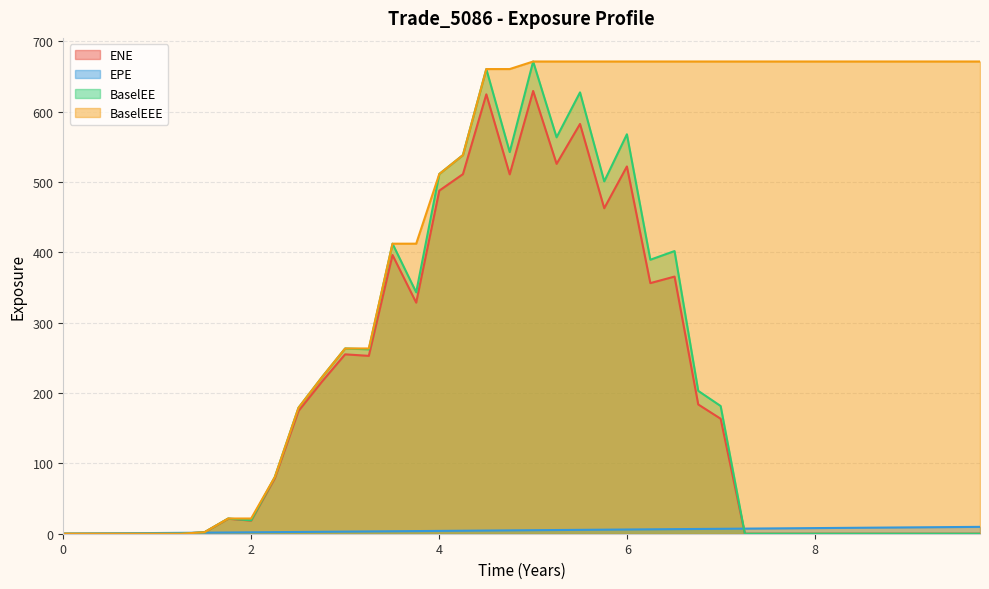

Reading left to right, list all the values displayed in this chart.

ENE: 0.0	0.0	0.0	0.0	0.0	0.0	2.1	21.3	18.6	78.8	174.5	216.6	255.0	252.9	396.3	328.5	487.8	511.2	624.7	510.9	629.5	525.9	582.6	462.8	522.1	356.3	365.6	183.8	163.5	0.0	0.0	0.0	0.0	0.0	0.0	0.0	0.0	0.0	0.0	0.0
EPE: 0.0	0.2	0.5	0.8	1.0	1.3	1.5	1.8	2.0	2.3	2.5	2.8	3.0	3.3	3.5	3.8	4.0	4.3	4.5	4.7	5.0	5.2	5.5	5.8	6.0	6.2	6.5	6.8	7.0	7.3	7.5	7.8	8.0	8.3	8.5	8.8	9.0	9.3	9.5	9.8
BaselEE: 0.0	0.0	0.0	0.0	0.0	0.0	2.1	21.6	19.0	80.6	179.1	223.0	263.4	262.2	412.4	343.2	511.4	538.3	660.6	542.6	671.4	563.6	627.5	500.9	567.9	389.5	401.9	203.1	181.6	0.0	0.0	0.0	0.0	0.0	0.0	0.0	0.0	0.0	0.0	0.0
BaselEEE: 0.0	0.0	0.0	0.0	0.0	0.0	2.1	21.6	21.6	80.6	179.1	223.0	263.4	263.4	412.4	412.4	511.4	538.3	660.6	660.6	671.4	671.4	671.4	671.4	671.4	671.4	671.4	671.4	671.4	671.4	671.4	671.4	671.4	671.4	671.4	671.4	671.4	671.4	671.4	671.4